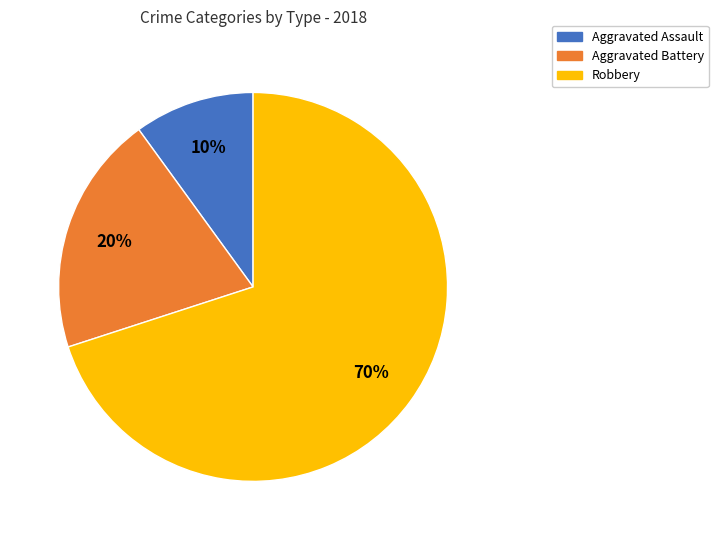

What is the smallest slice in the pie chart?

Aggravated Assault